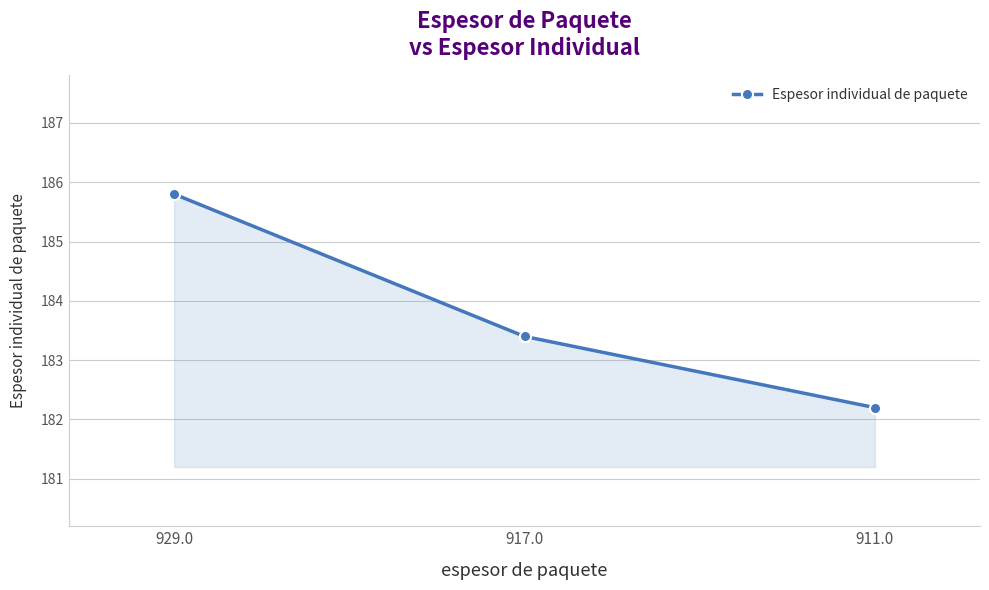

How many values are below 183?

1